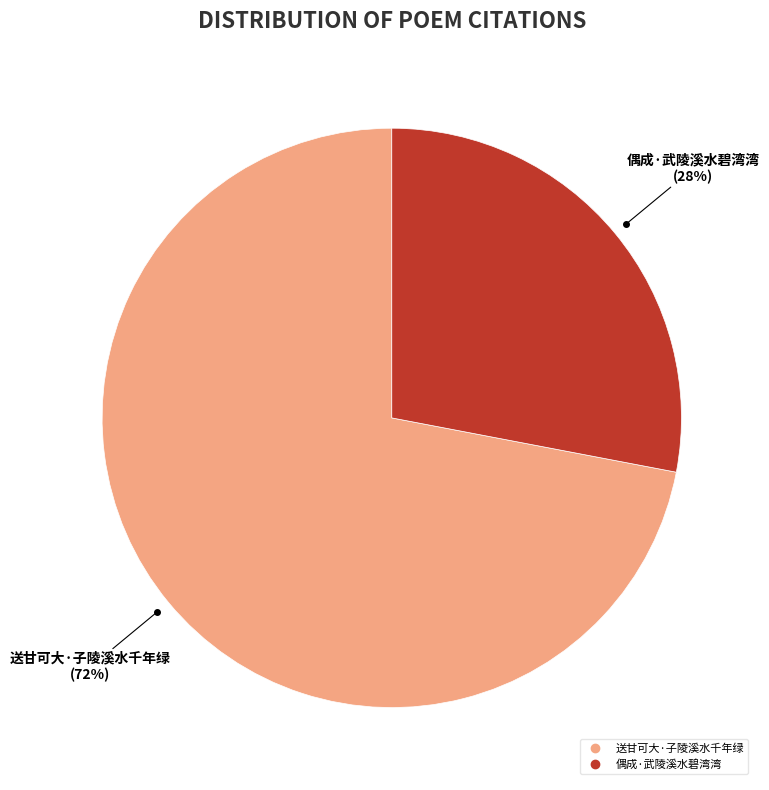

Does 送甘可大·子陵溪水千年绿 represent more than half of the total?

Yes